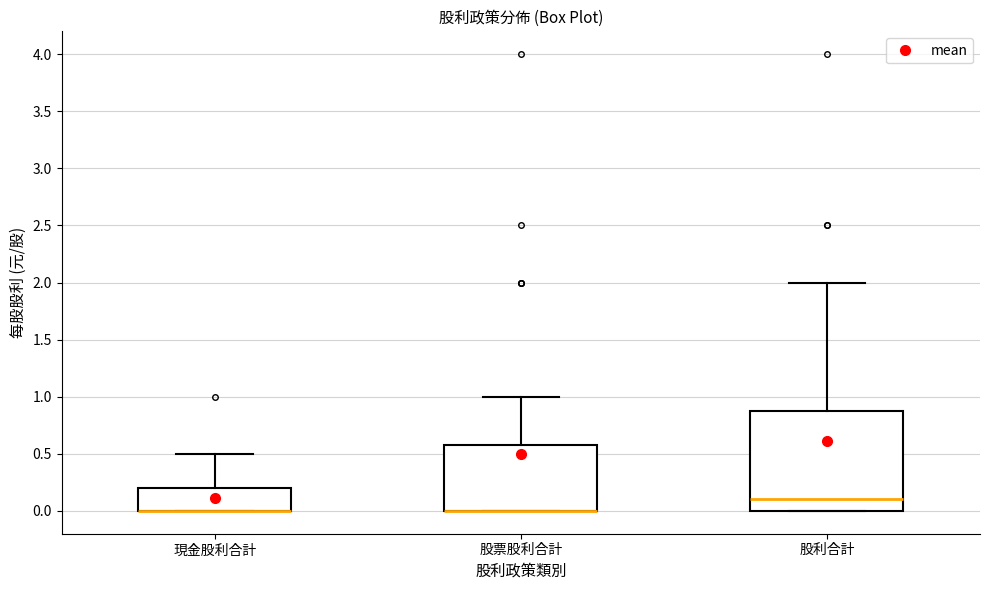

Where is the upper edge of the box for 股利合計 on the y-axis? The values are not printed on the chart, so give them approximately, as read against the axis.

0.9